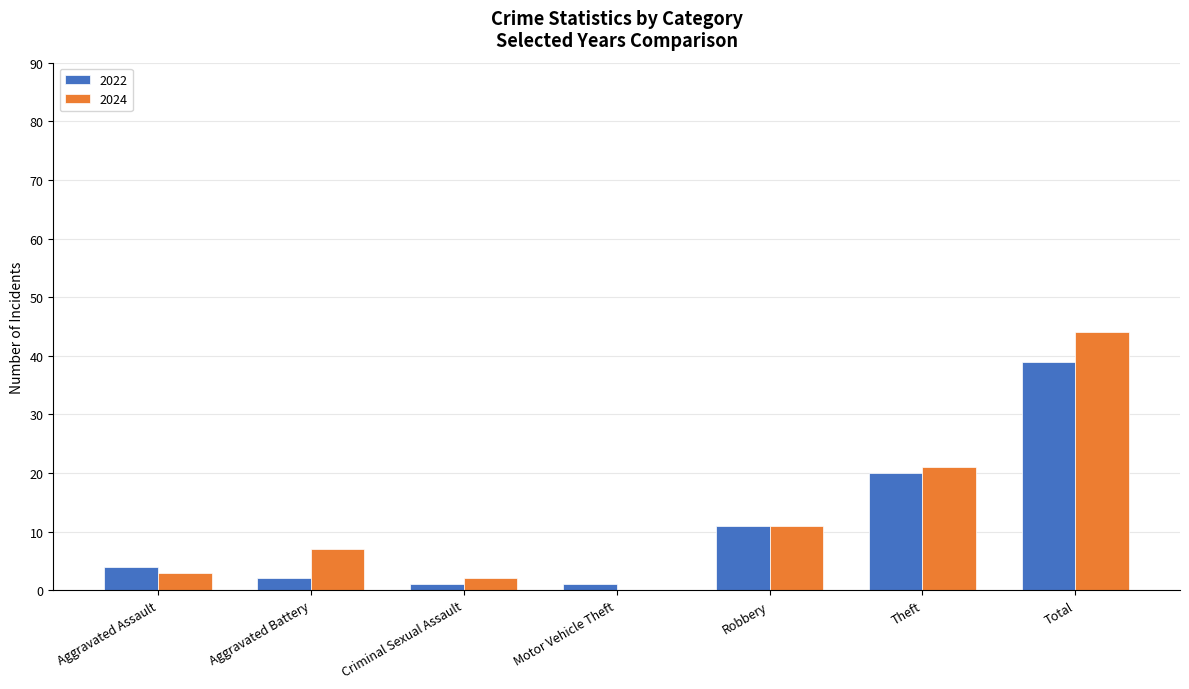

At which label is 2024 closest to 22?

Theft